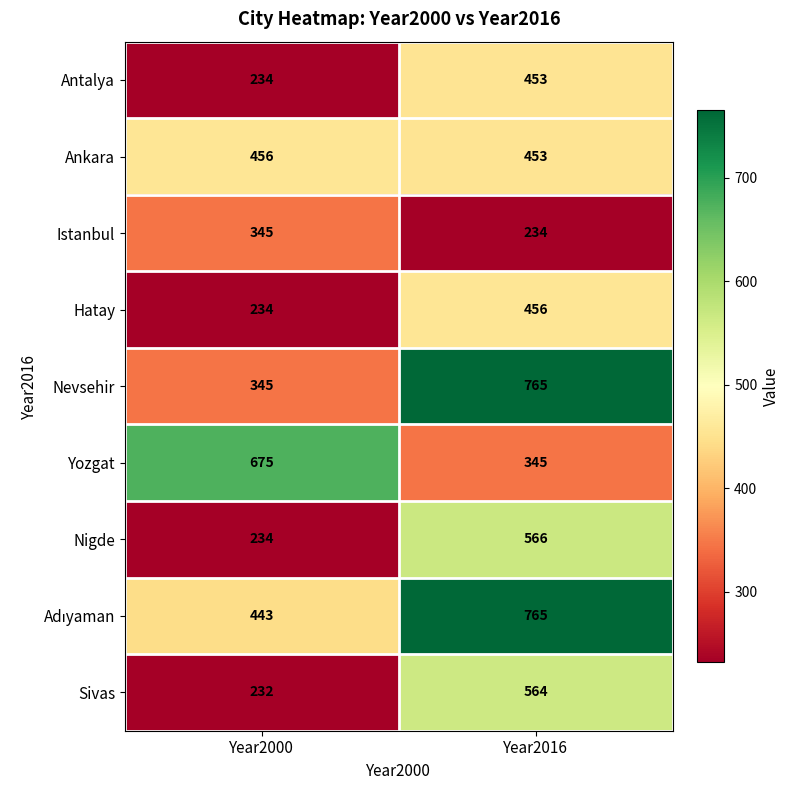

Is it true that Antalya equals 234 at Year2000?

True